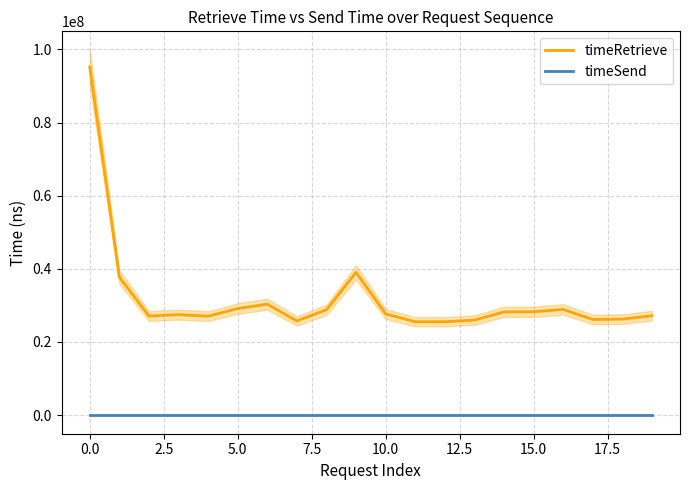

True or false: timeSend and timeRetrieve intersect in this chart.

False